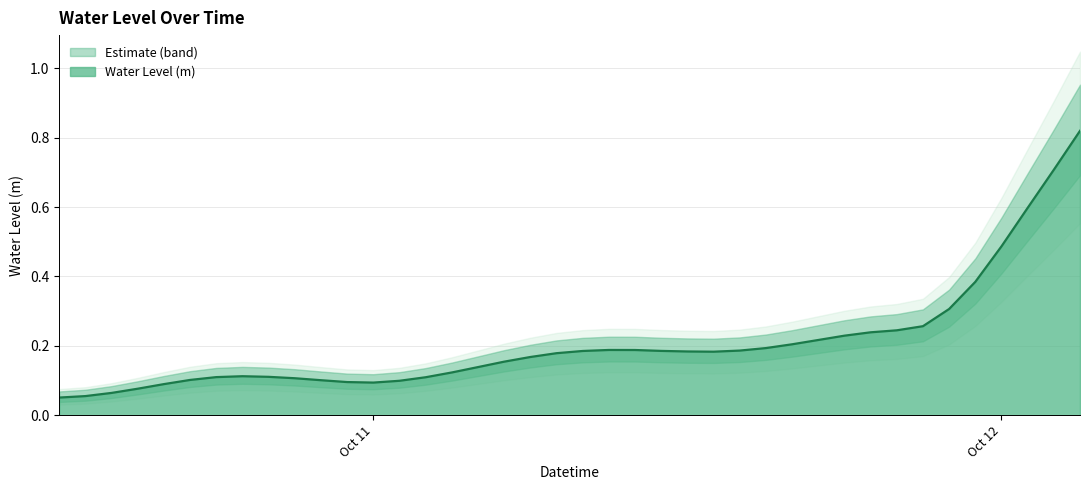

How many lines are shown in the chart?

1